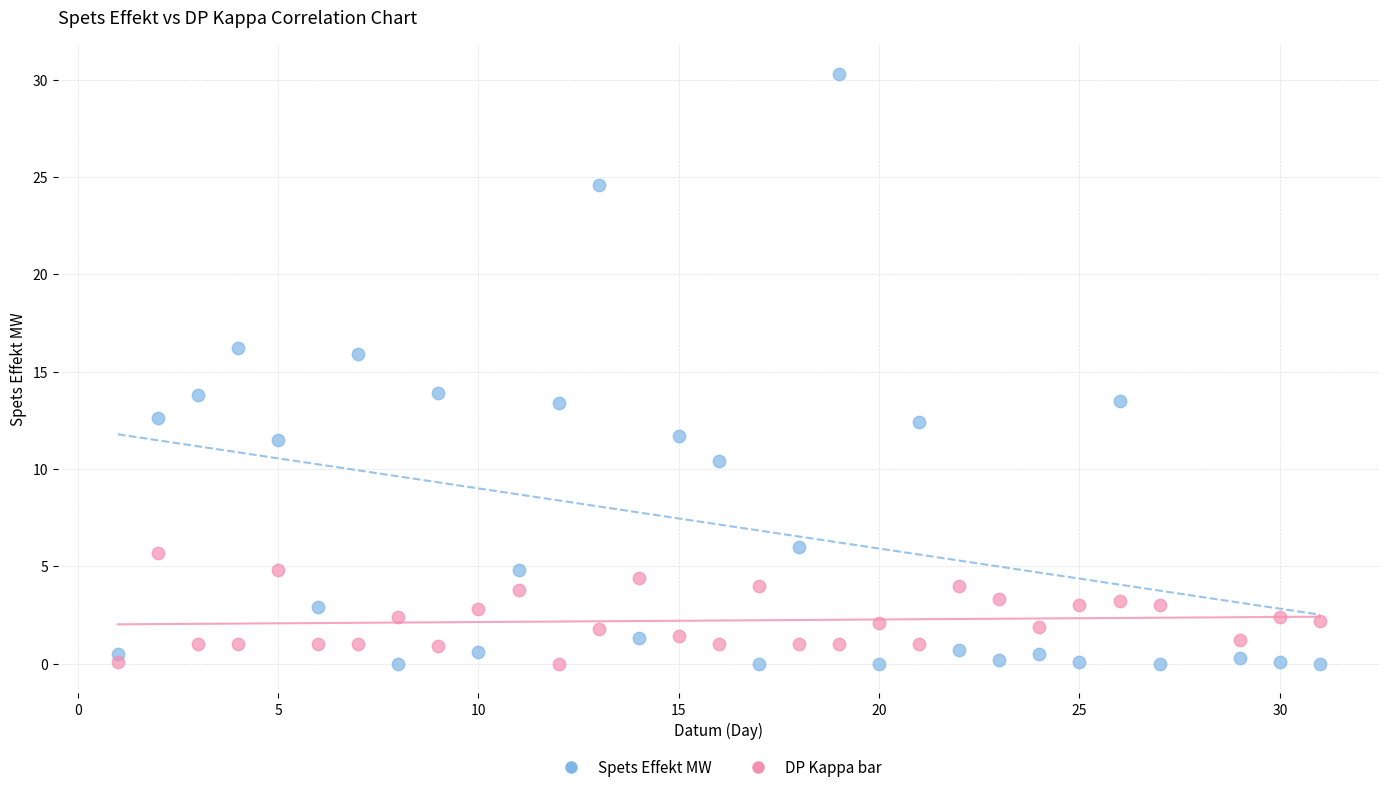

Which series has the widest spread of Y values?

Spets Effekt MW